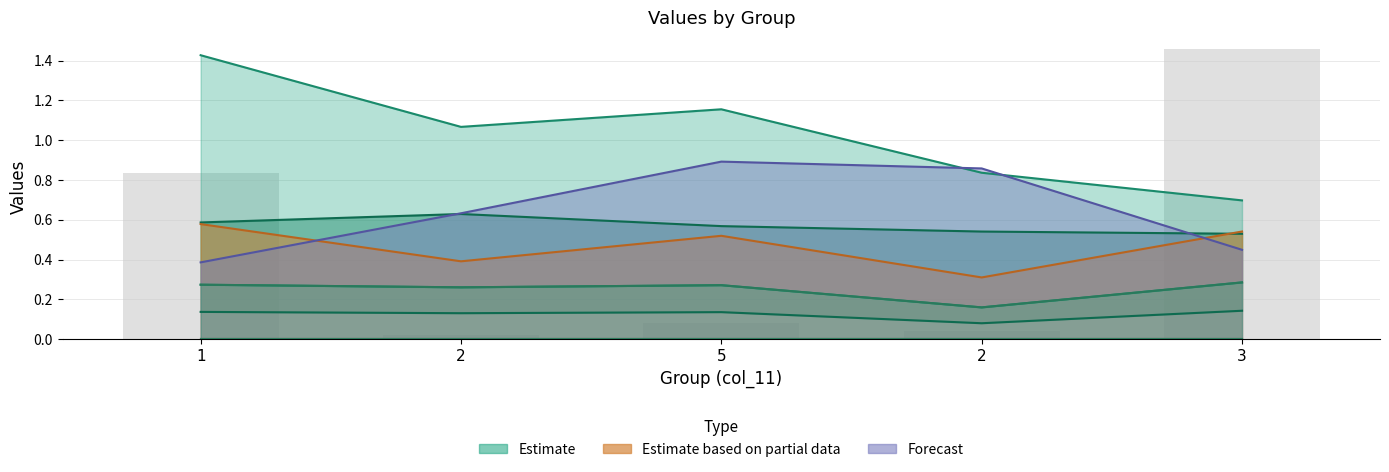

Does the chart contain any negative values?

No